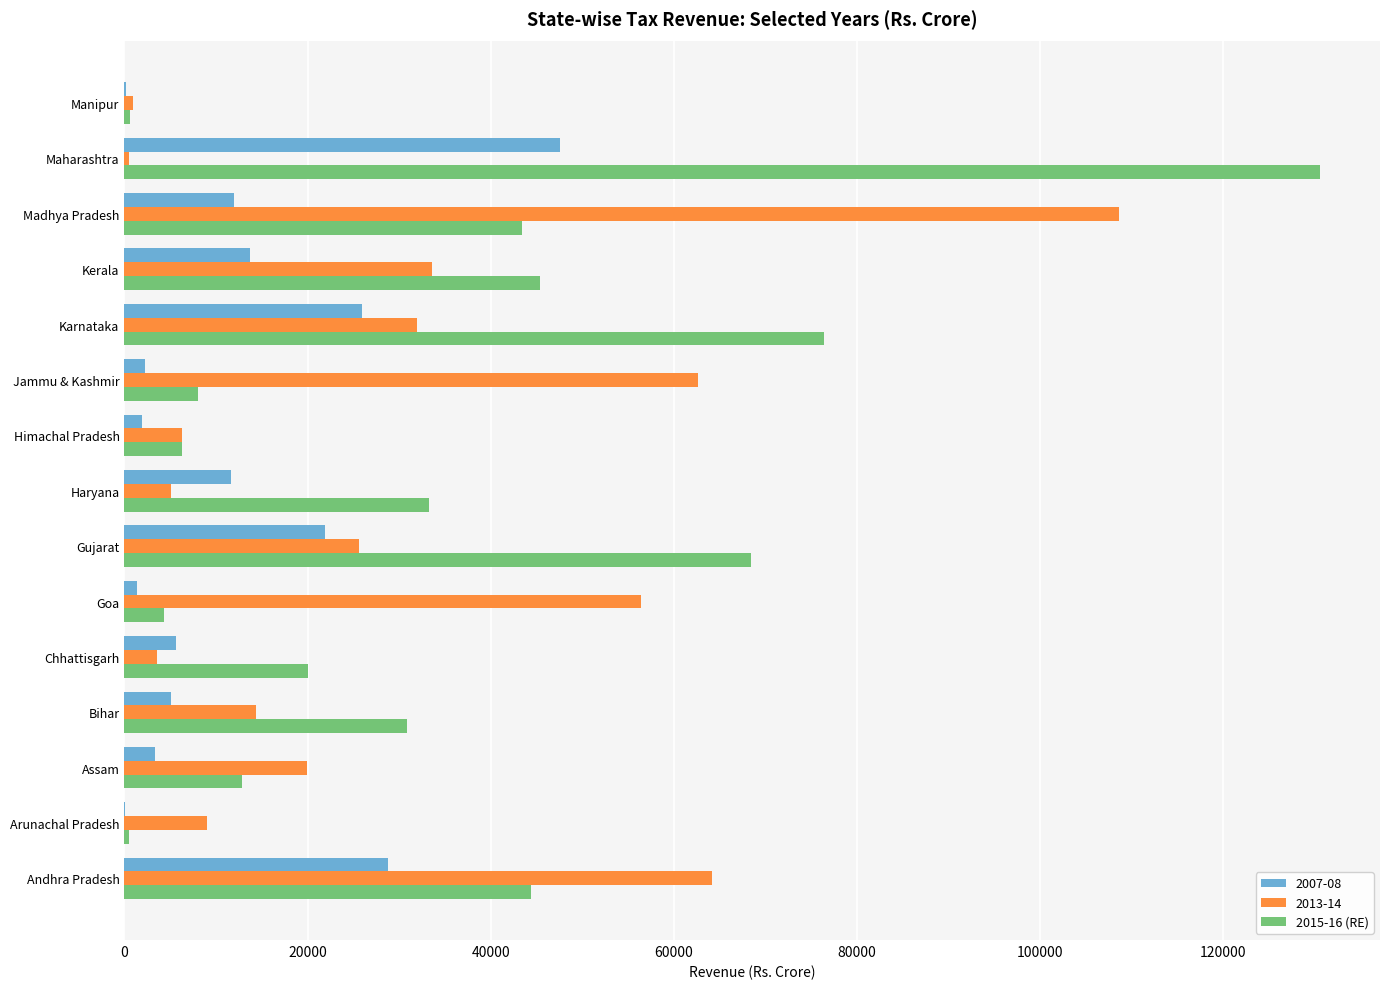

What is the sum of all 2013-14 values?

442490.0